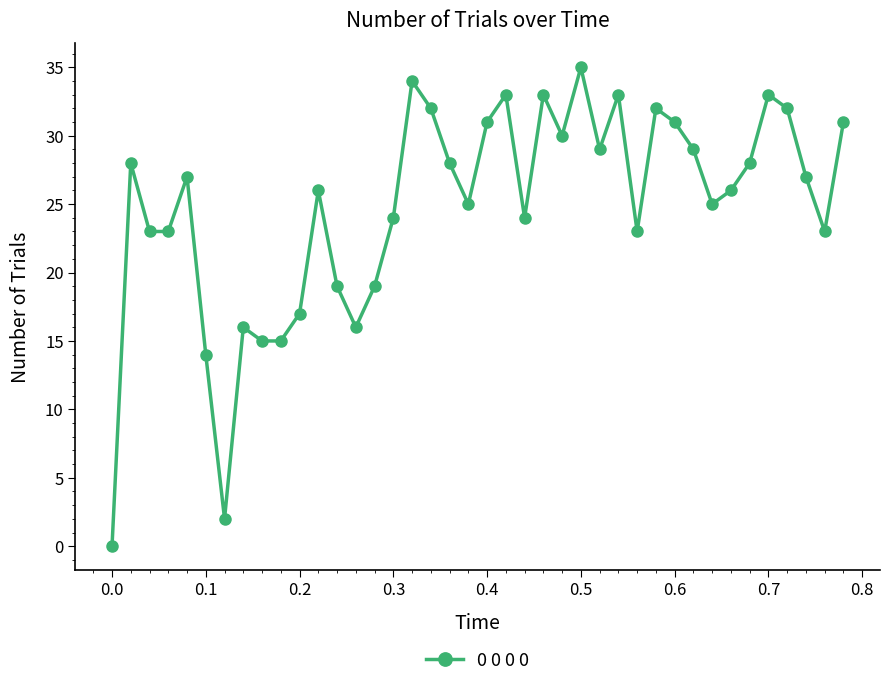

What is the difference between the second highest and second lowest values?

32